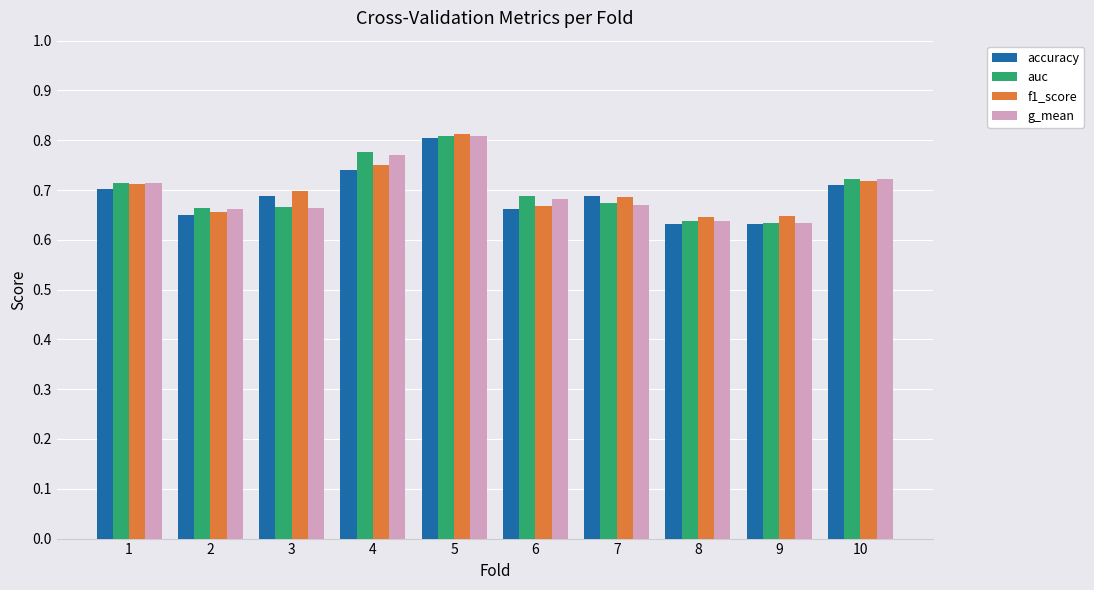

Does the chart contain any negative values?

No